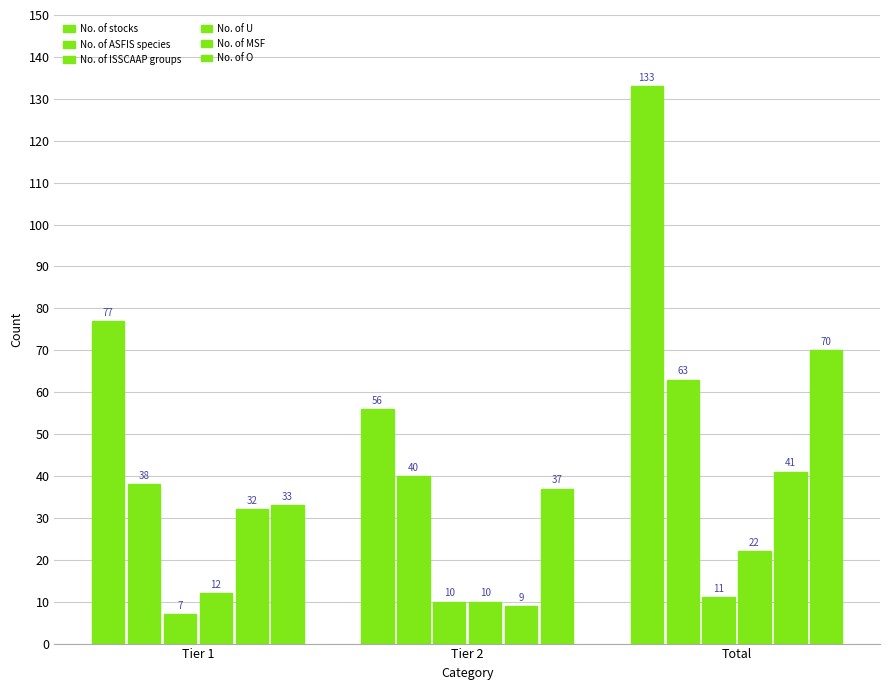

How many data points in No. of ISSCAAP groups are less than 10?

1